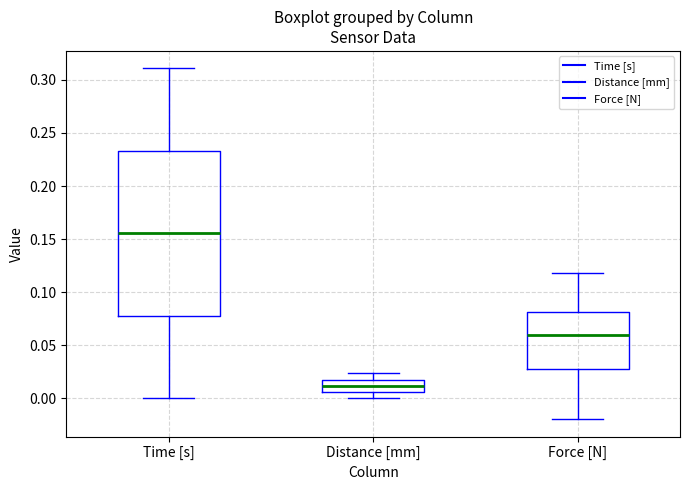

Where does the median line of the box for Time [s] sit on the y-axis? The values are not printed on the chart, so give them approximately, as read against the axis.

0.155